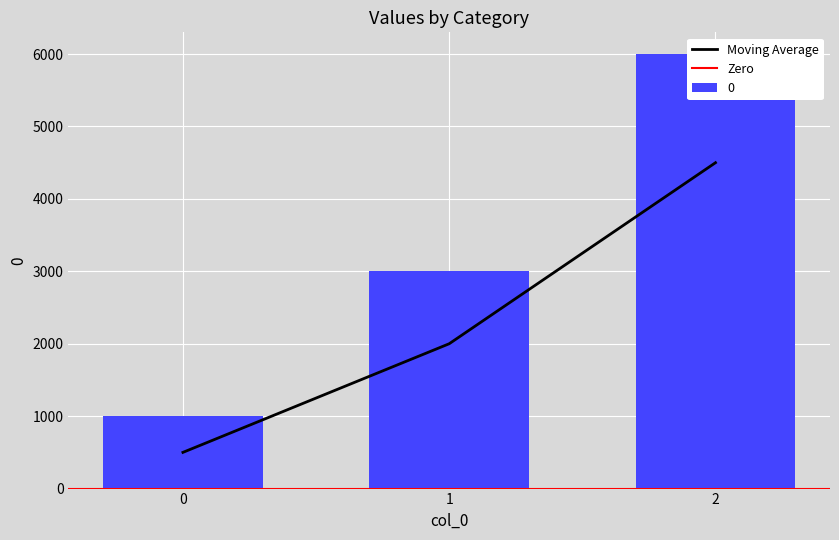

Reading left to right, what are all the values shown in this chart?

0=1000	1=3000	2=6000